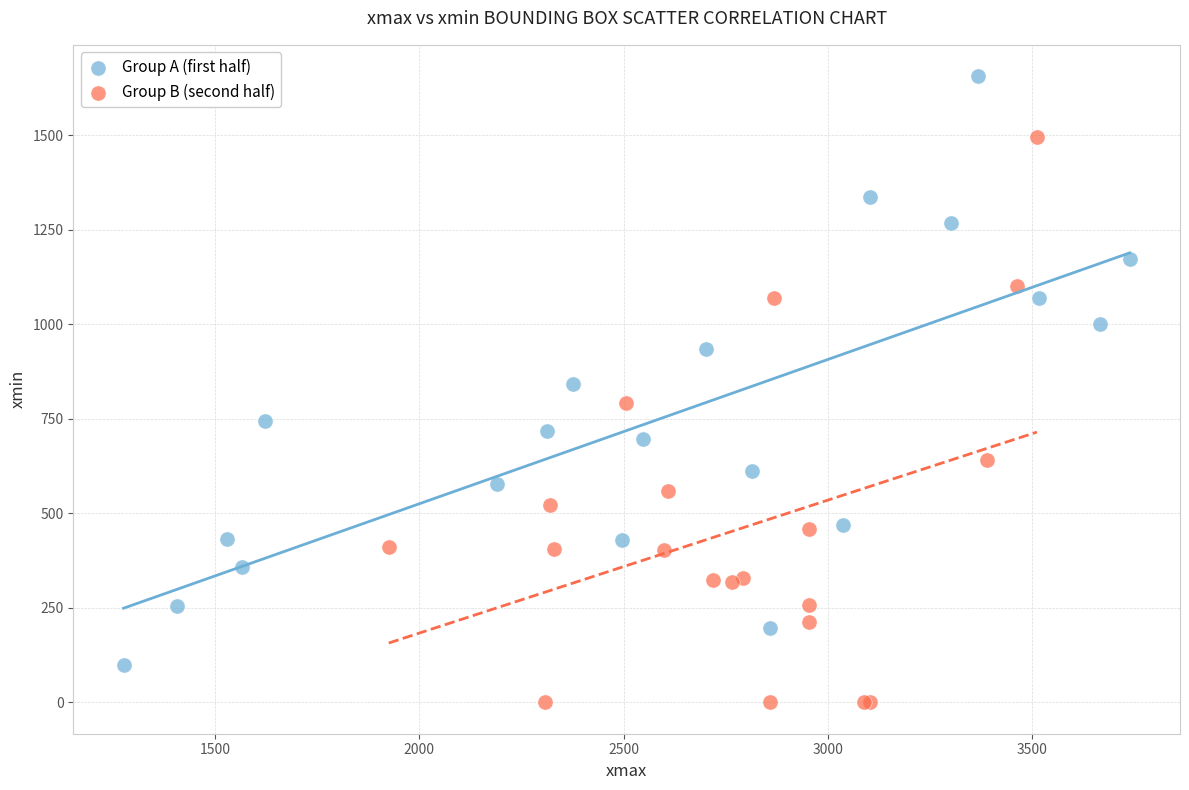

Which series reaches the minimum Y coordinate?

Group B (second half)